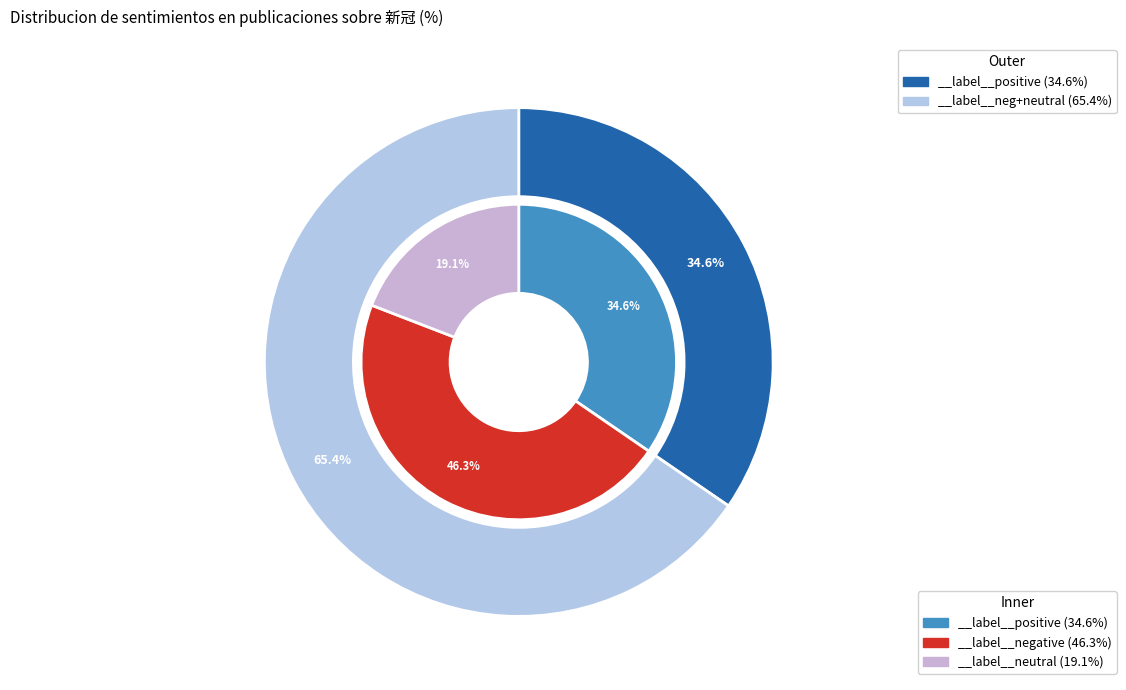

Combined, what portion of the pie is __label__neutral and __label__negative?

65.4%